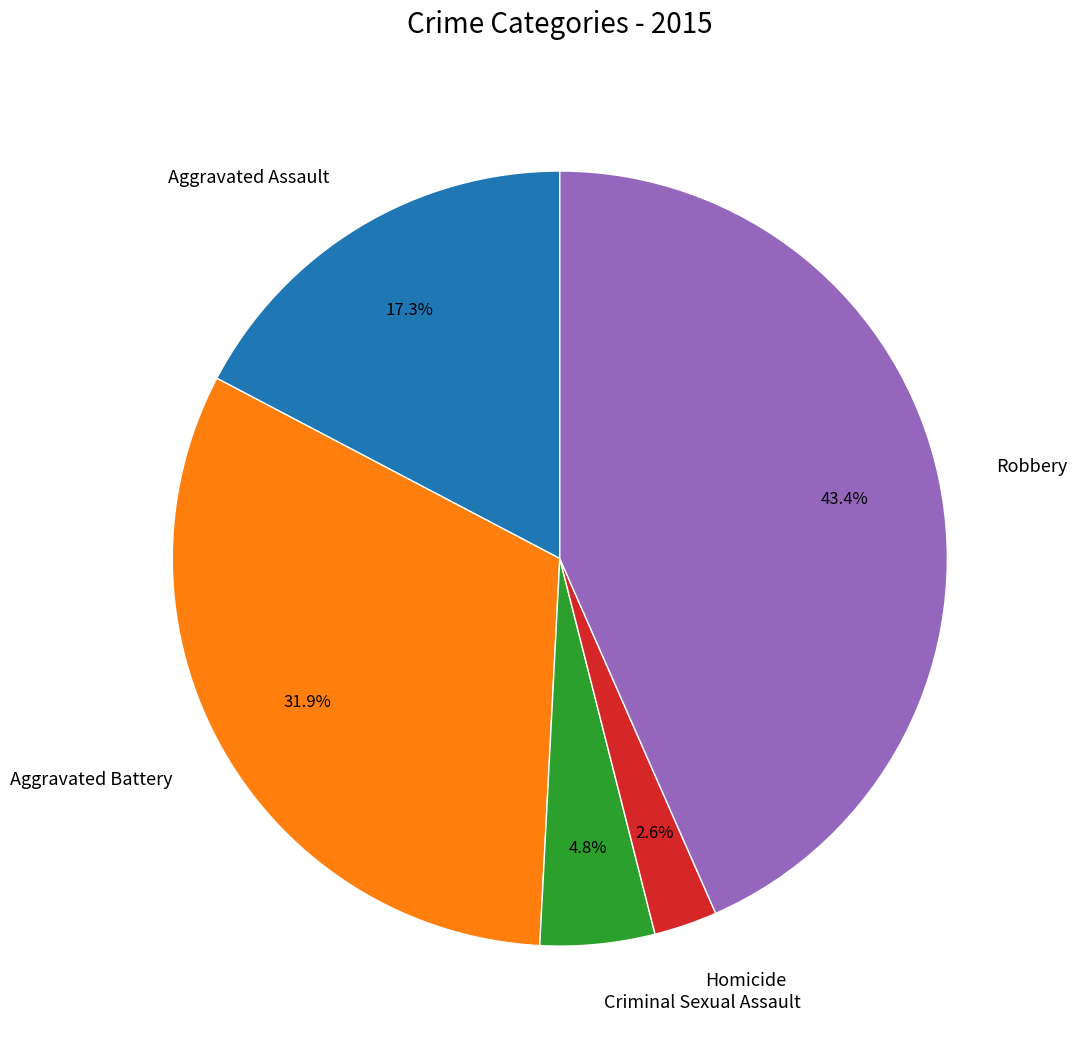

To the nearest percent, what is the difference between the largest and smallest slice percentages?

41%